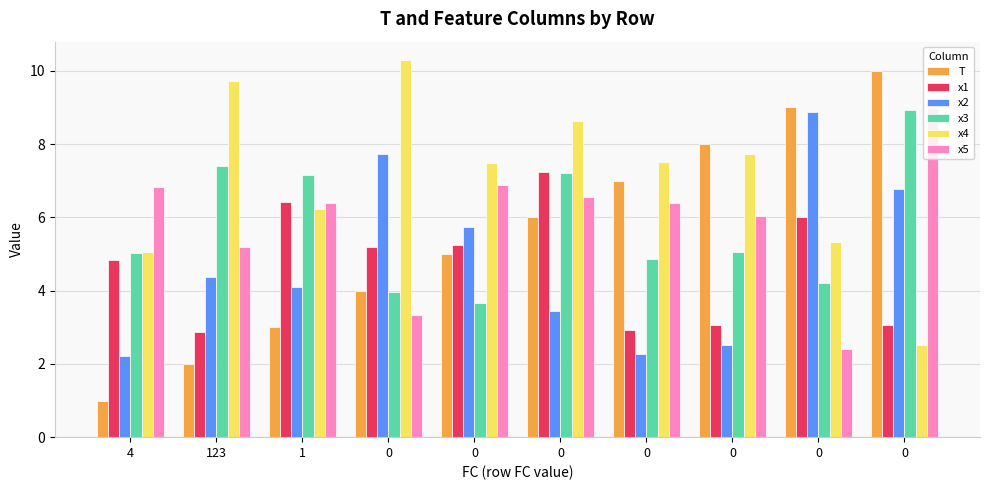

How many values in the x1 series exceed 5?

5